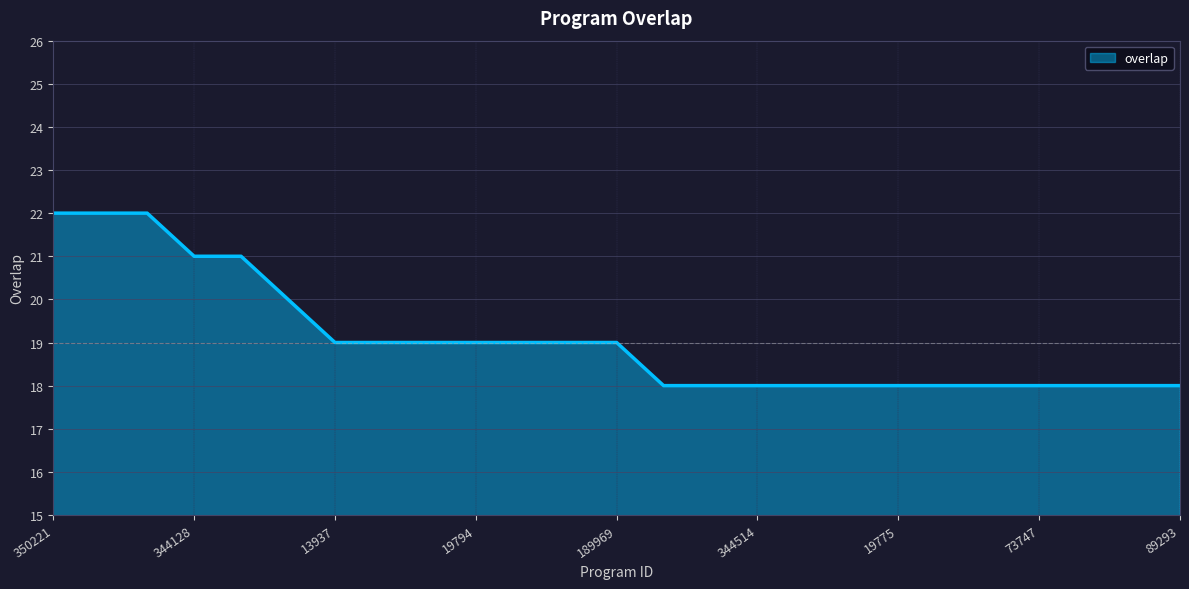

How many categories are shown in the chart?

25